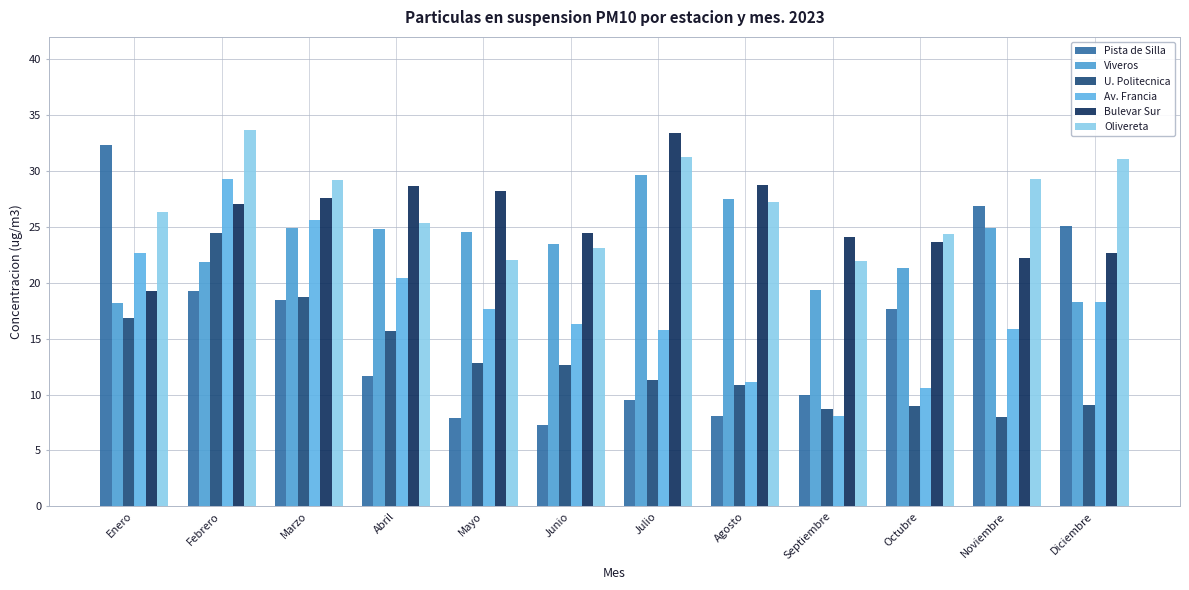

Which series has the widest spread of values?

Pista de Silla